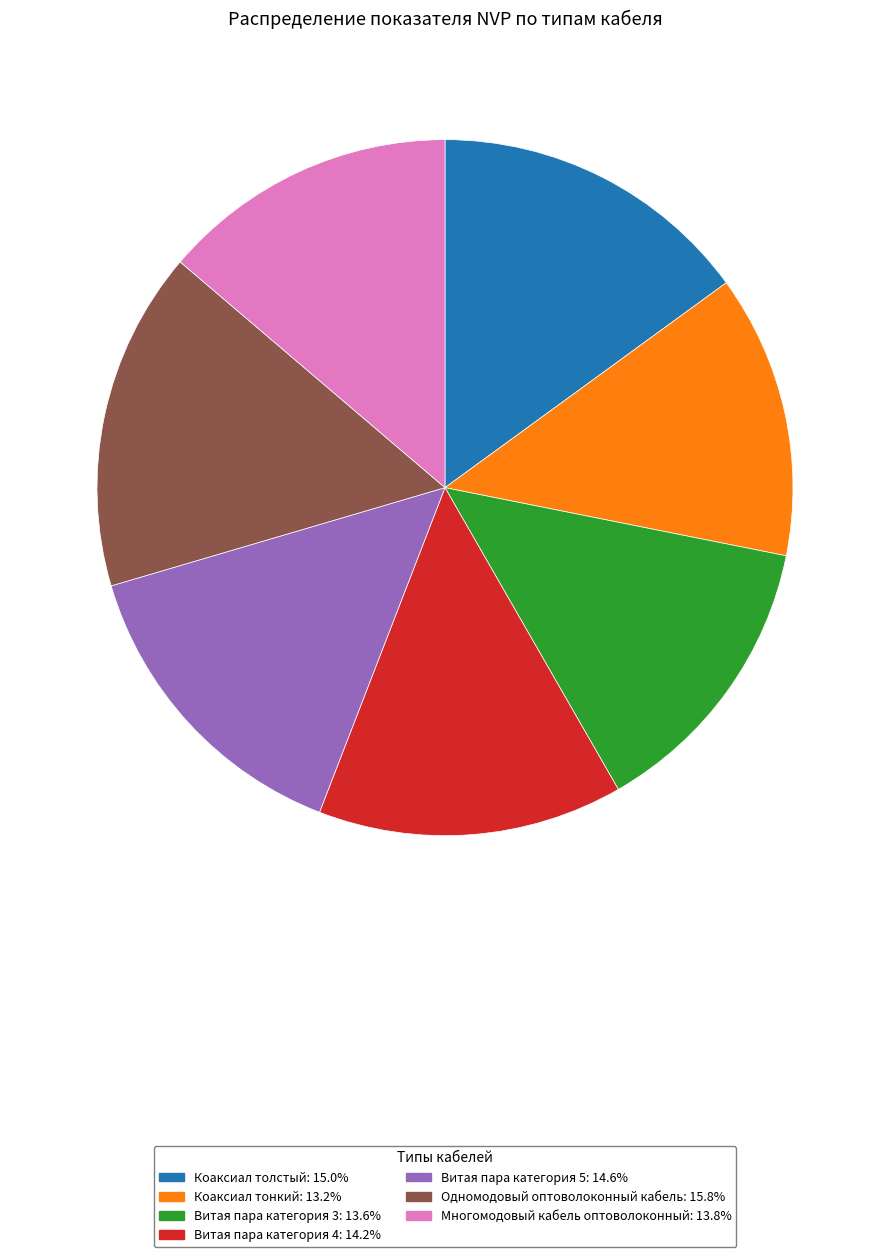

Which slice is the largest?

Одномодовый оптоволоконный кабель